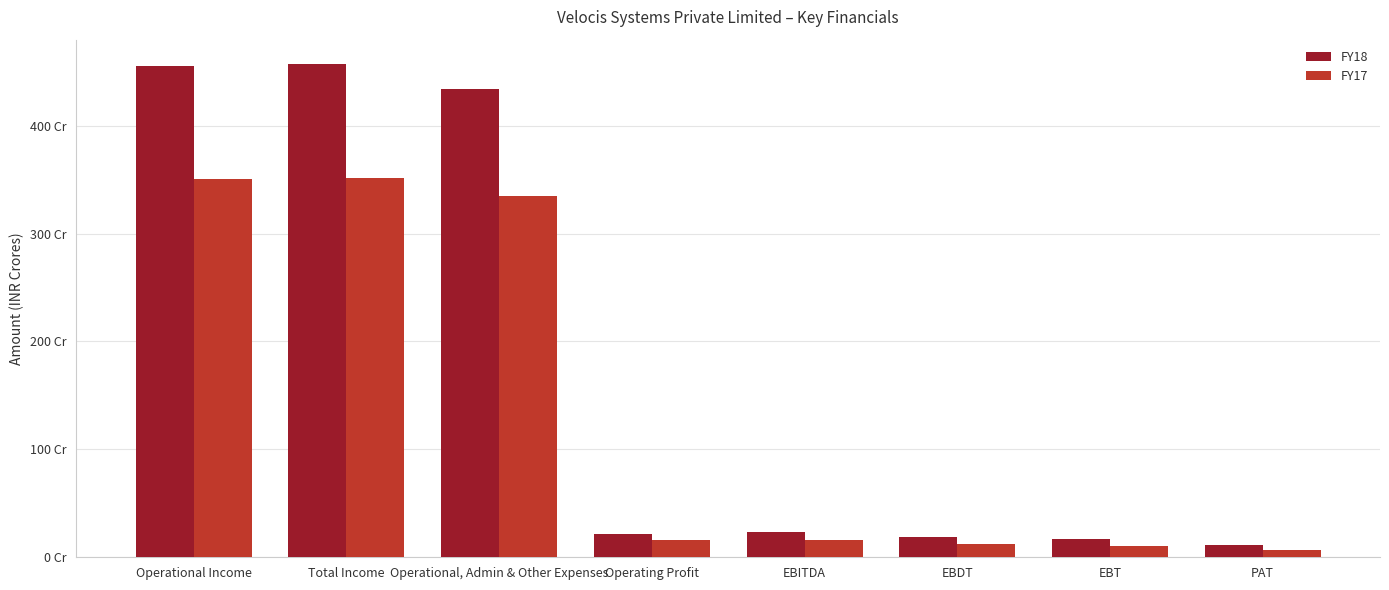

What are all the series names shown in the legend?

FY18, FY17